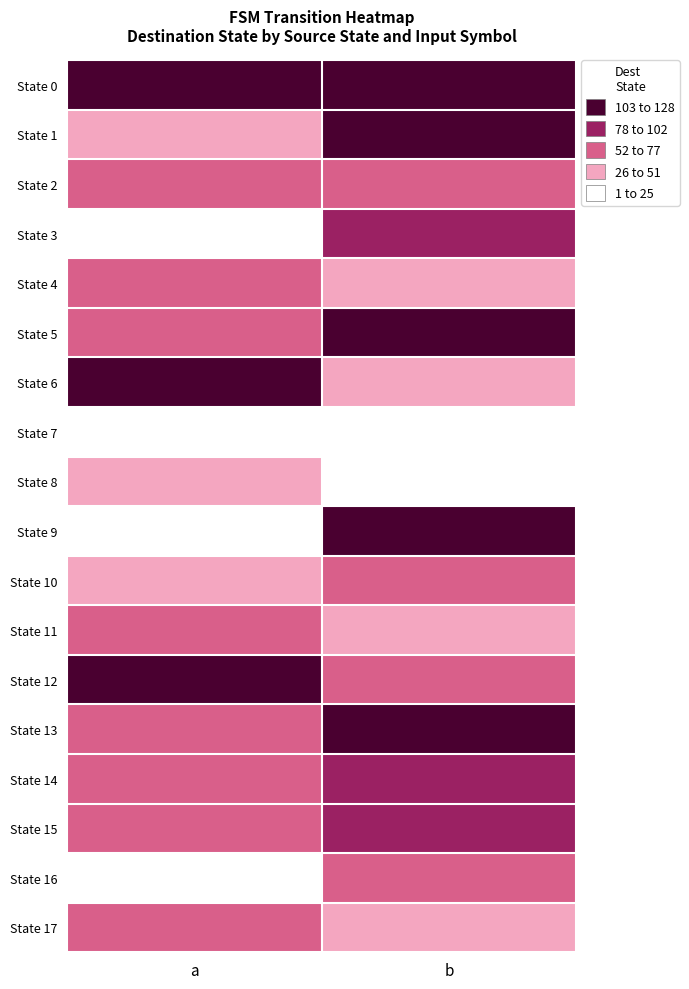

What is the maximum value shown in the chart?

123